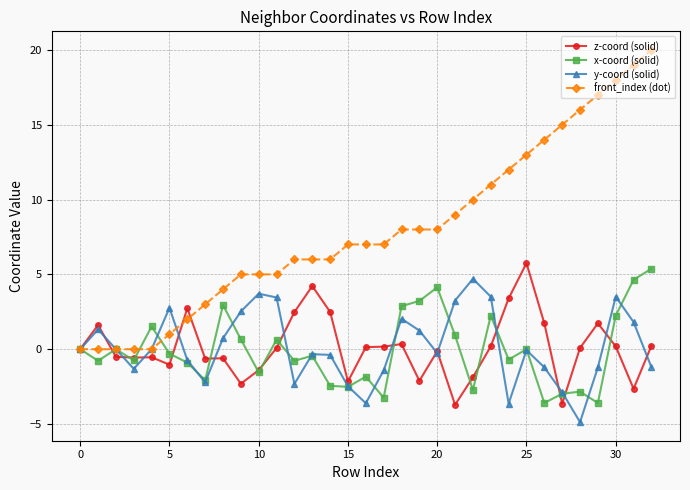

Which series has the widest spread of values?

front_index (dot)